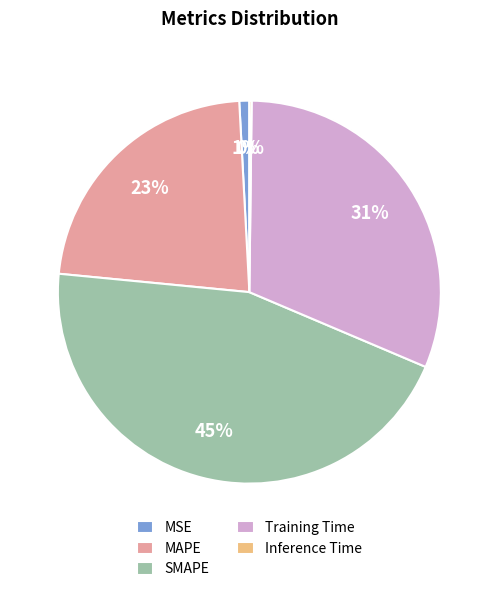

Do Training Time and SMAPE together represent more than half of the pie?

Yes